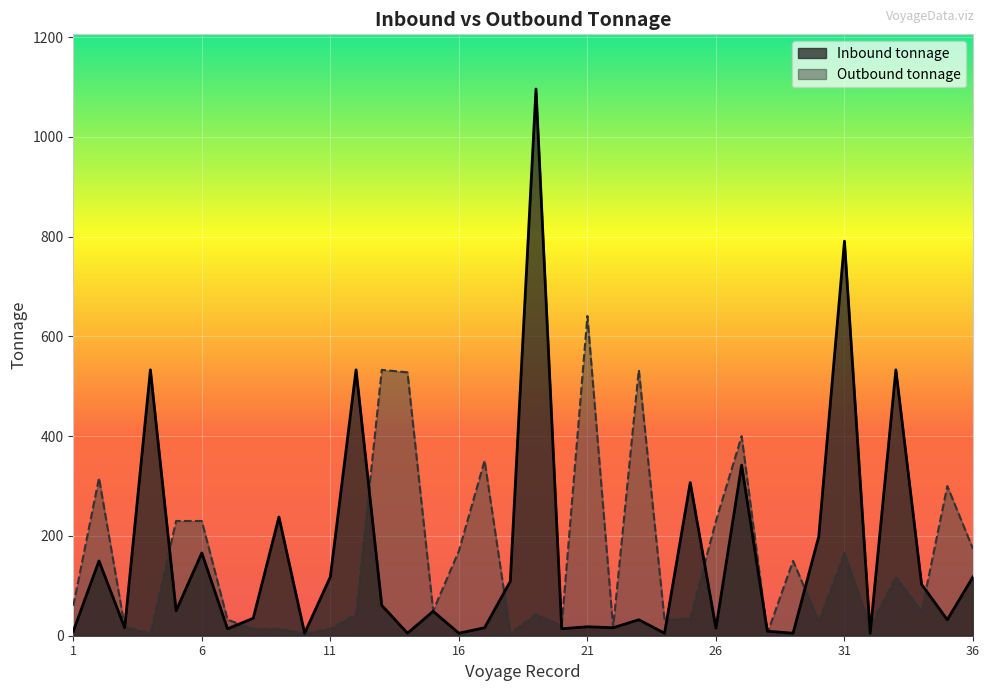

Where does the Outbound tonnage line series first go above 50?

1